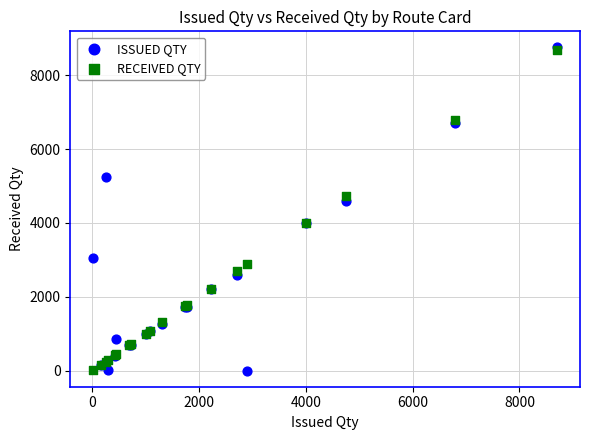

In the RECEIVED QTY series, what Y value is closest to 4359?

4010.0